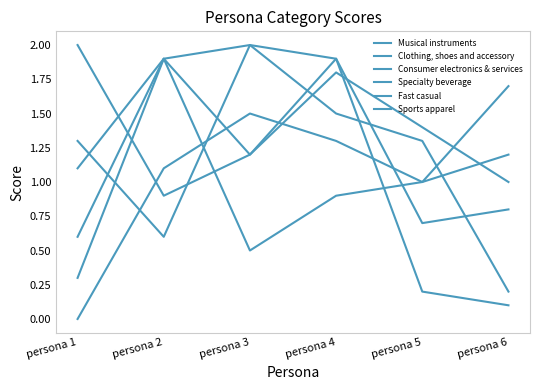

List the series in order of their peak value, highest first.

Musical instruments, Consumer electronics & services, Sports apparel, Clothing, shoes and accessory, Fast casual, Specialty beverage